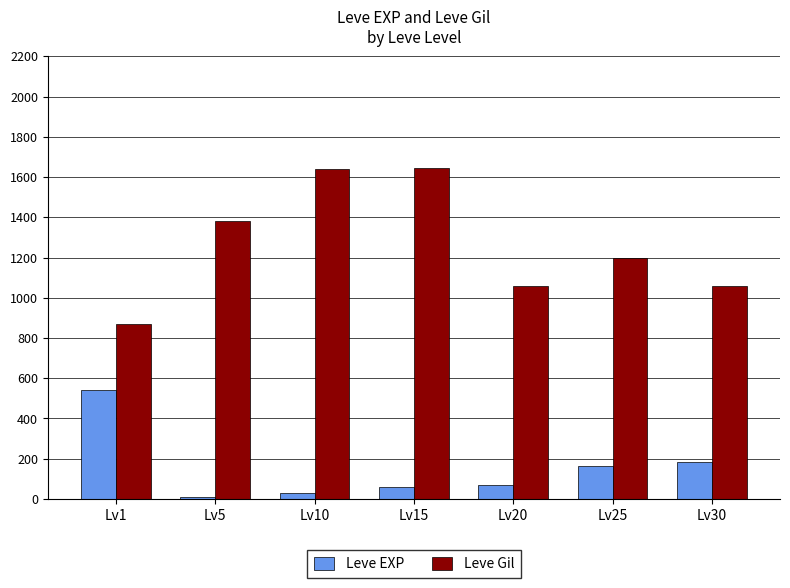

What is the difference between the highest and lowest values at Lv30?

875